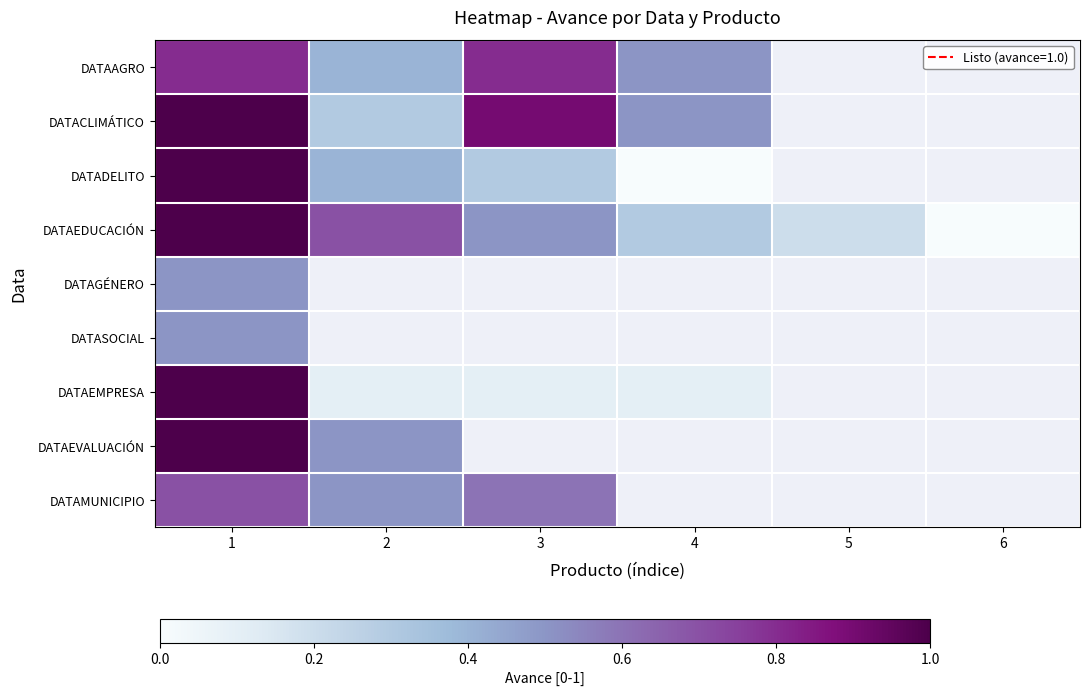

What is the greatest value displayed?

1.0